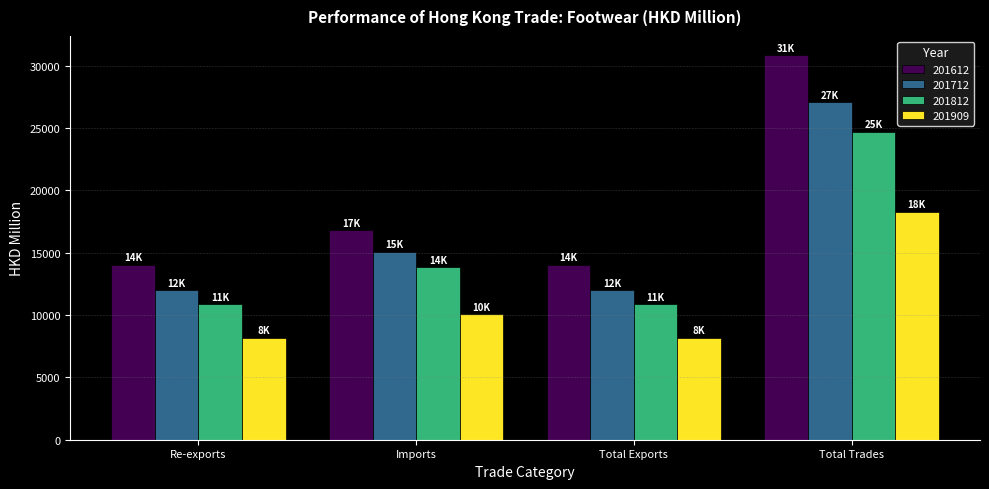

Where is 201712 nearest to the value 19522?

Imports